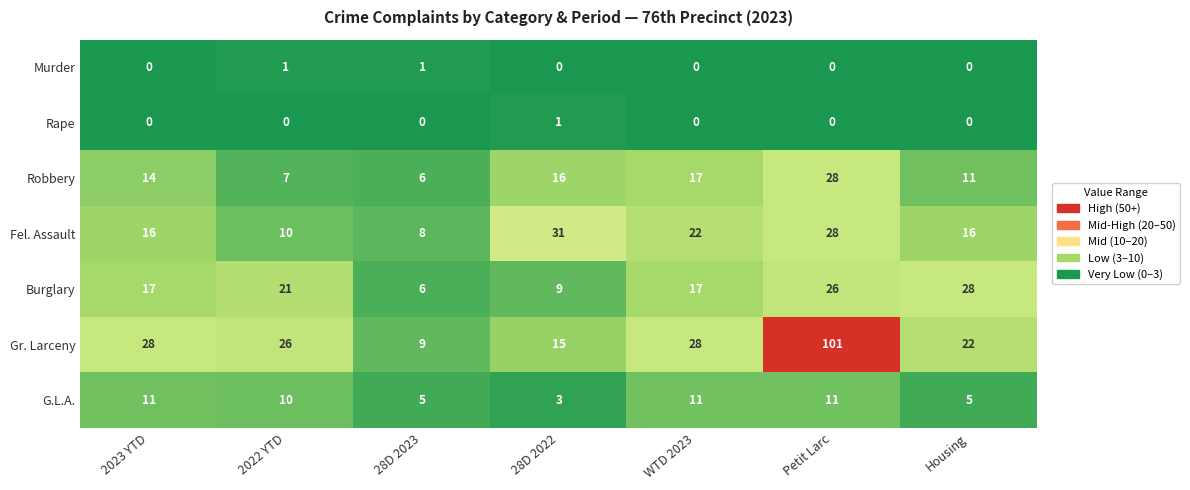

What is the difference between the Fel. Assault values at 28D 2023 and WTD 2023?

14